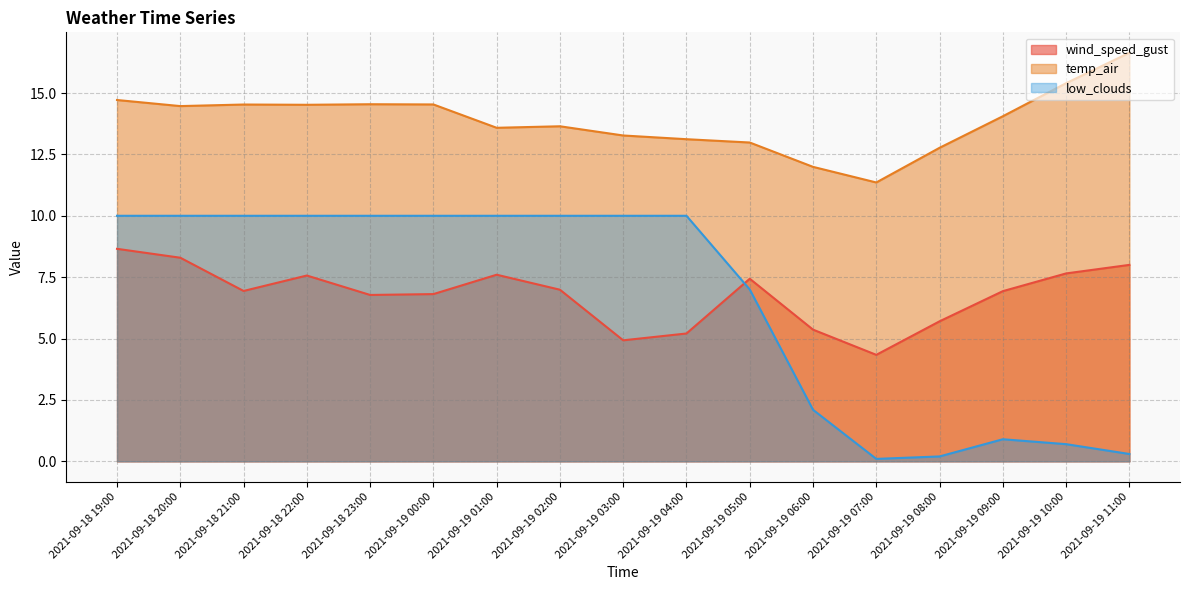

Reading right to left, list all the values displayed in this chart.

wind_speed_gust: 2021-09-19 11:00=8.0	2021-09-19 10:00=7.7	2021-09-19 09:00=6.9	2021-09-19 08:00=5.7	2021-09-19 07:00=4.3	2021-09-19 06:00=5.4	2021-09-19 05:00=7.4	2021-09-19 04:00=5.2	2021-09-19 03:00=4.9	2021-09-19 02:00=7.0	2021-09-19 01:00=7.6	2021-09-19 00:00=6.8	2021-09-18 23:00=6.8	2021-09-18 22:00=7.6	2021-09-18 21:00=6.9	2021-09-18 20:00=8.3	2021-09-18 19:00=8.7
temp_air: 2021-09-19 11:00=16.6	2021-09-19 10:00=15.4	2021-09-19 09:00=14.1	2021-09-19 08:00=12.8	2021-09-19 07:00=11.4	2021-09-19 06:00=12.0	2021-09-19 05:00=13.0	2021-09-19 04:00=13.1	2021-09-19 03:00=13.3	2021-09-19 02:00=13.6	2021-09-19 01:00=13.6	2021-09-19 00:00=14.5	2021-09-18 23:00=14.5	2021-09-18 22:00=14.5	2021-09-18 21:00=14.5	2021-09-18 20:00=14.5	2021-09-18 19:00=14.7
low_clouds: 2021-09-19 11:00=0.3	2021-09-19 10:00=0.7	2021-09-19 09:00=0.9	2021-09-19 08:00=0.2	2021-09-19 07:00=0.1	2021-09-19 06:00=2.1	2021-09-19 05:00=7.0	2021-09-19 04:00=10.0	2021-09-19 03:00=10.0	2021-09-19 02:00=10.0	2021-09-19 01:00=10.0	2021-09-19 00:00=10.0	2021-09-18 23:00=10.0	2021-09-18 22:00=10.0	2021-09-18 21:00=10.0	2021-09-18 20:00=10.0	2021-09-18 19:00=10.0